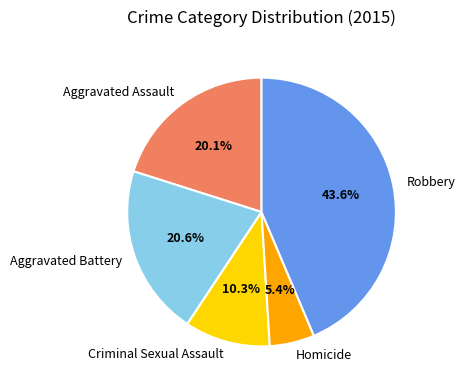

Which slice is the largest?

Robbery